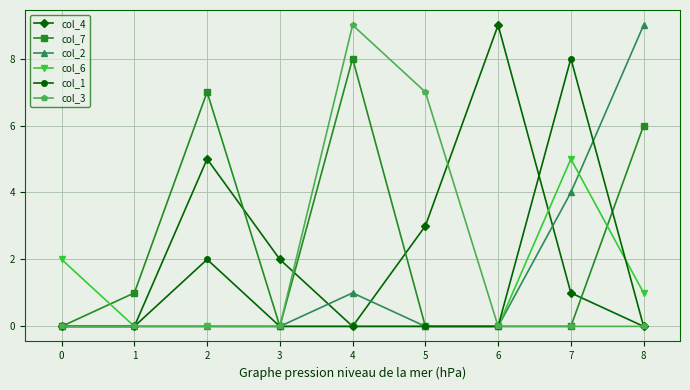

True or false: col_7 has more than 0 interior local peaks.

True